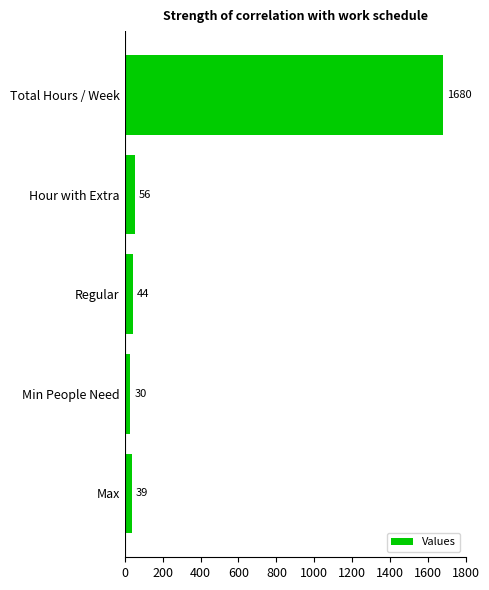

List the labels in order of value, largest first.

Total Hours / Week, Hour with Extra, Regular, Max, Min People Need